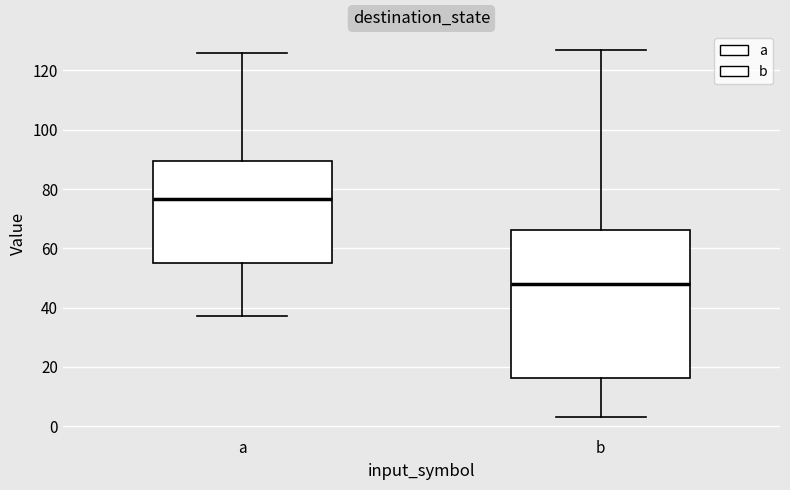

Which box's median line is the highest?

a